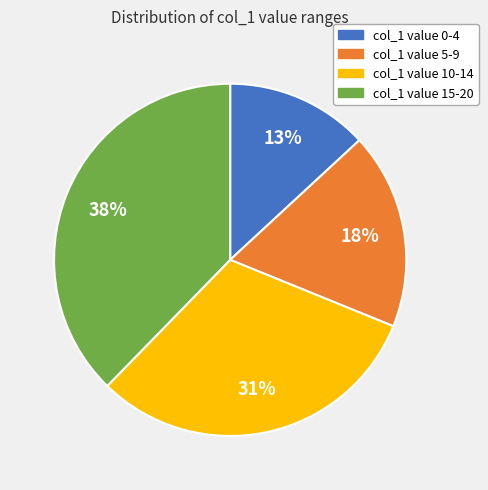

How many segments does this pie chart have?

4